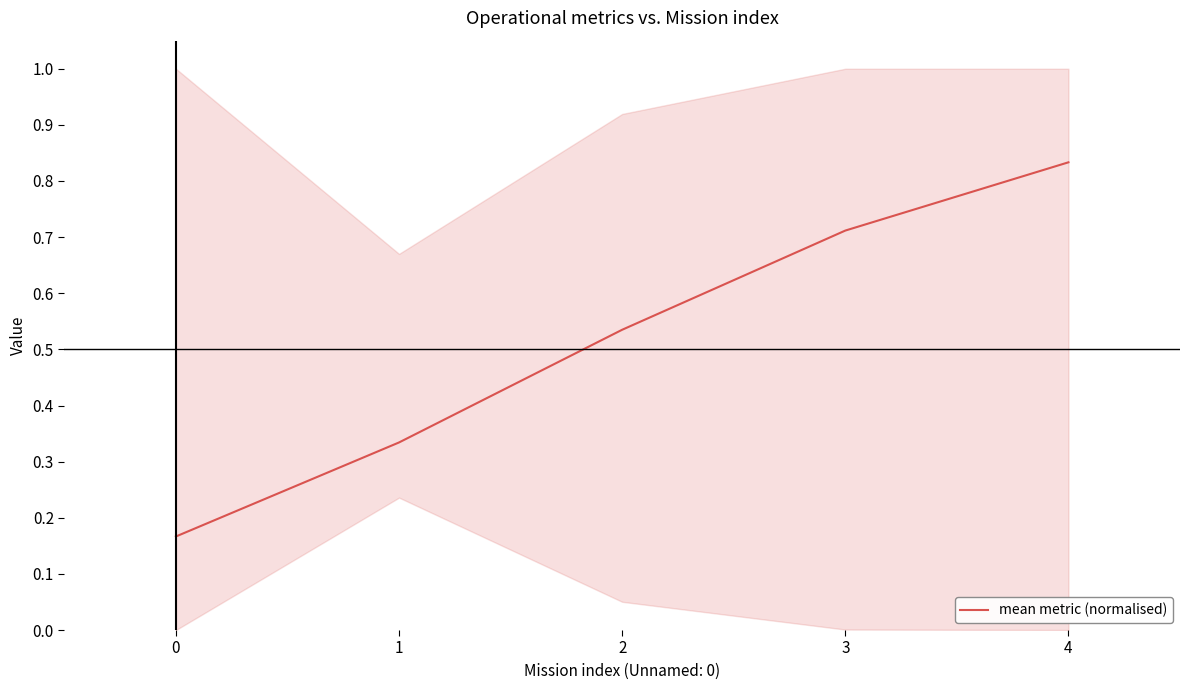

What is the minimum value shown in the chart?

0.2